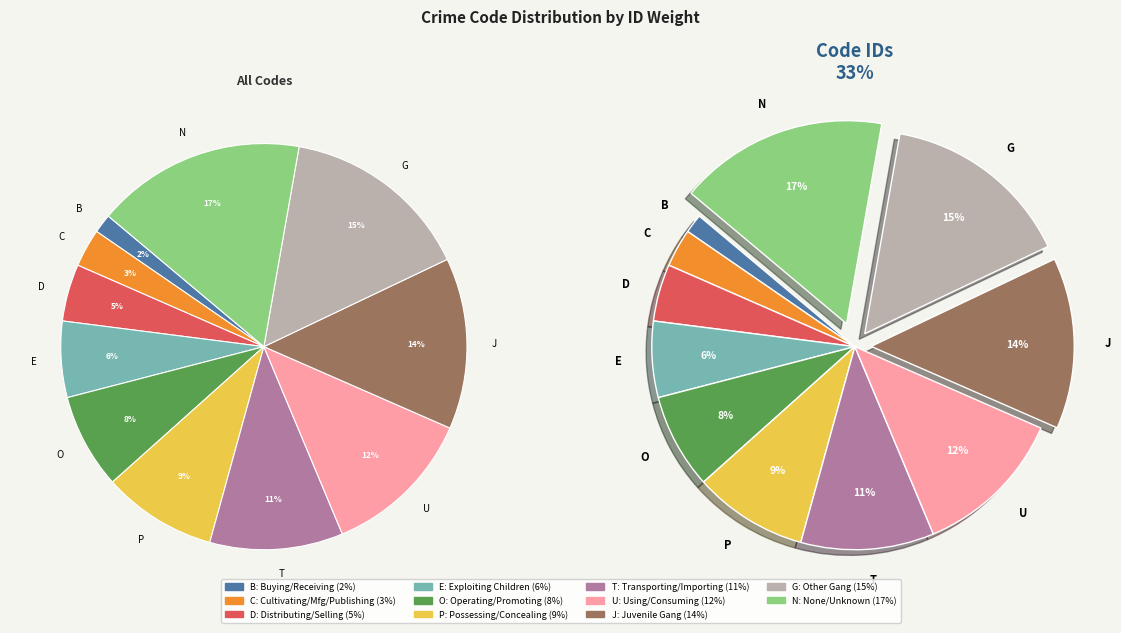

To the nearest percent, what is the combined percentage of E and C?

9%